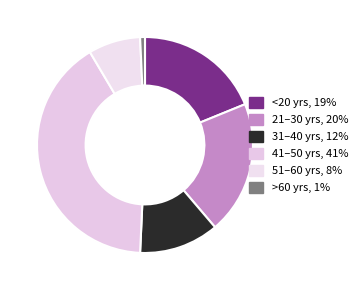

How many slices are in this pie chart?

6